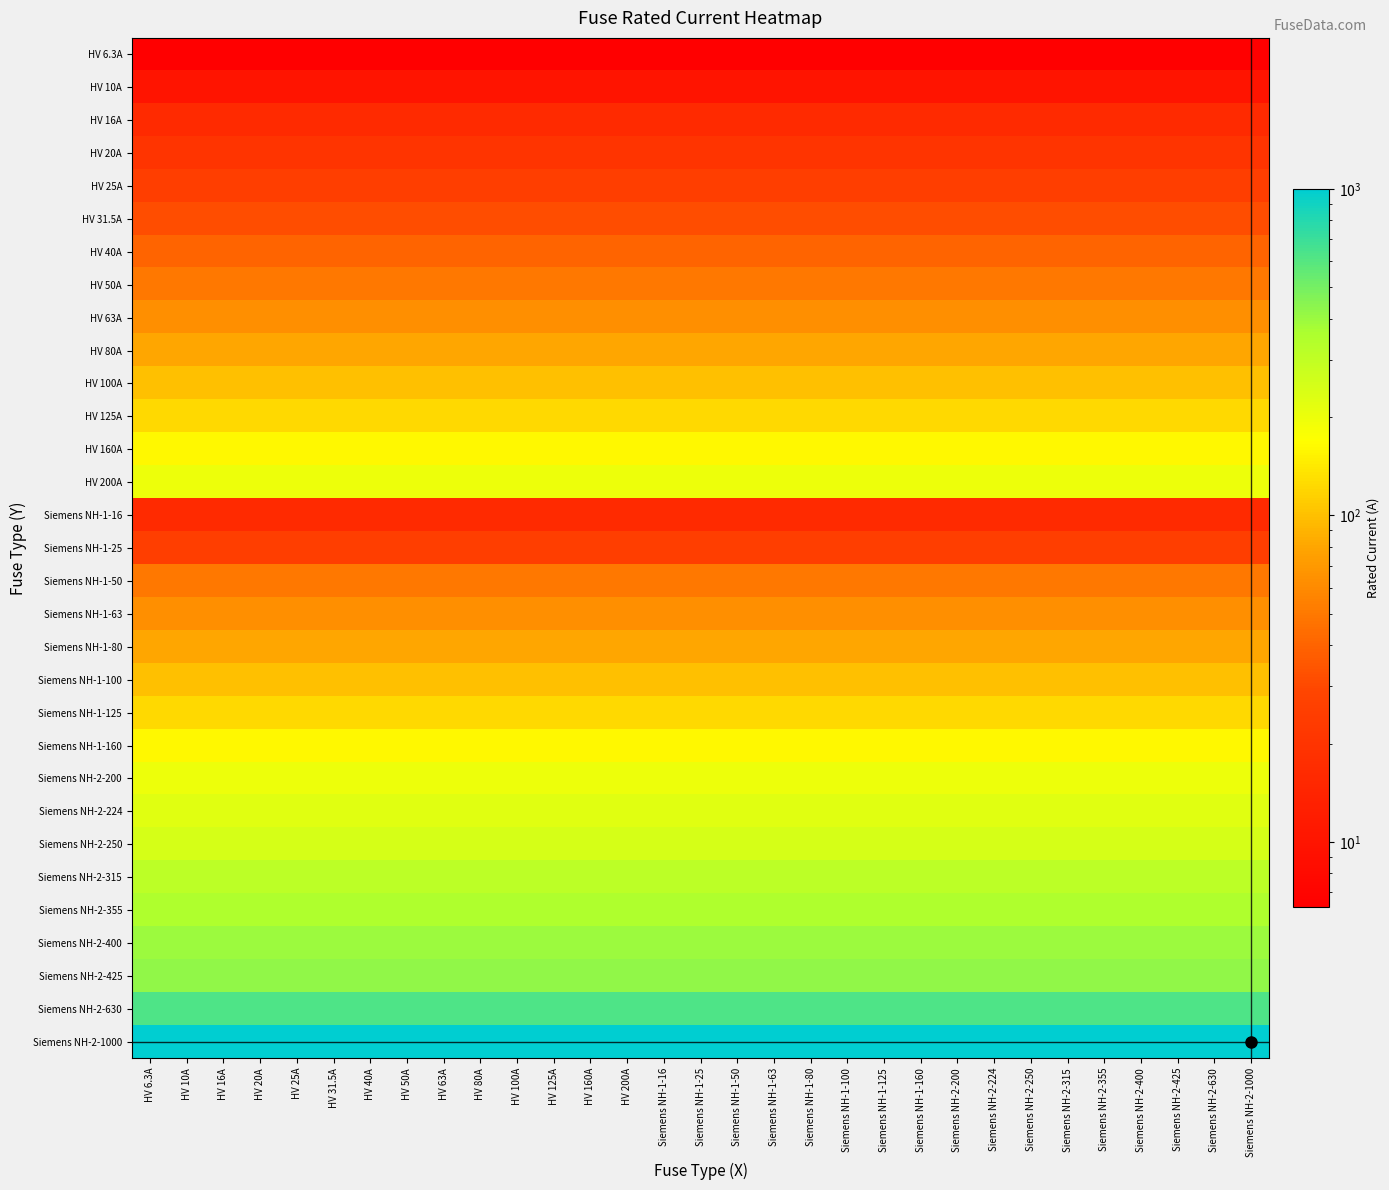

Which series has the largest range (max minus min)?

HV 6.3A